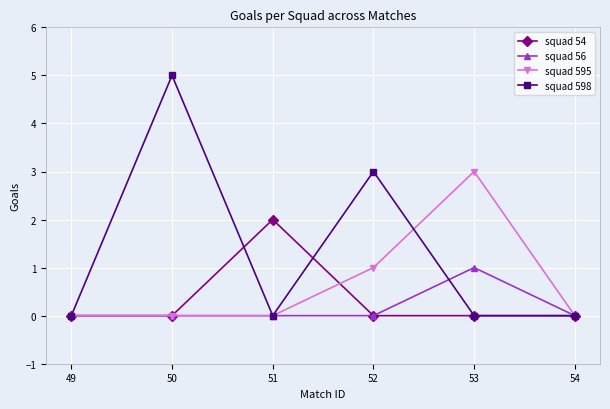

The squad 54 series shows 0 at 52. True or false?

True